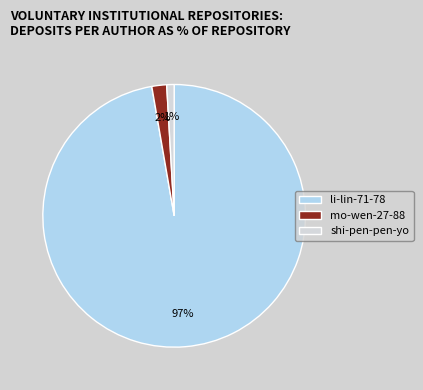

True or false: li-lin-71-78 accounts for 88% of the total.

False